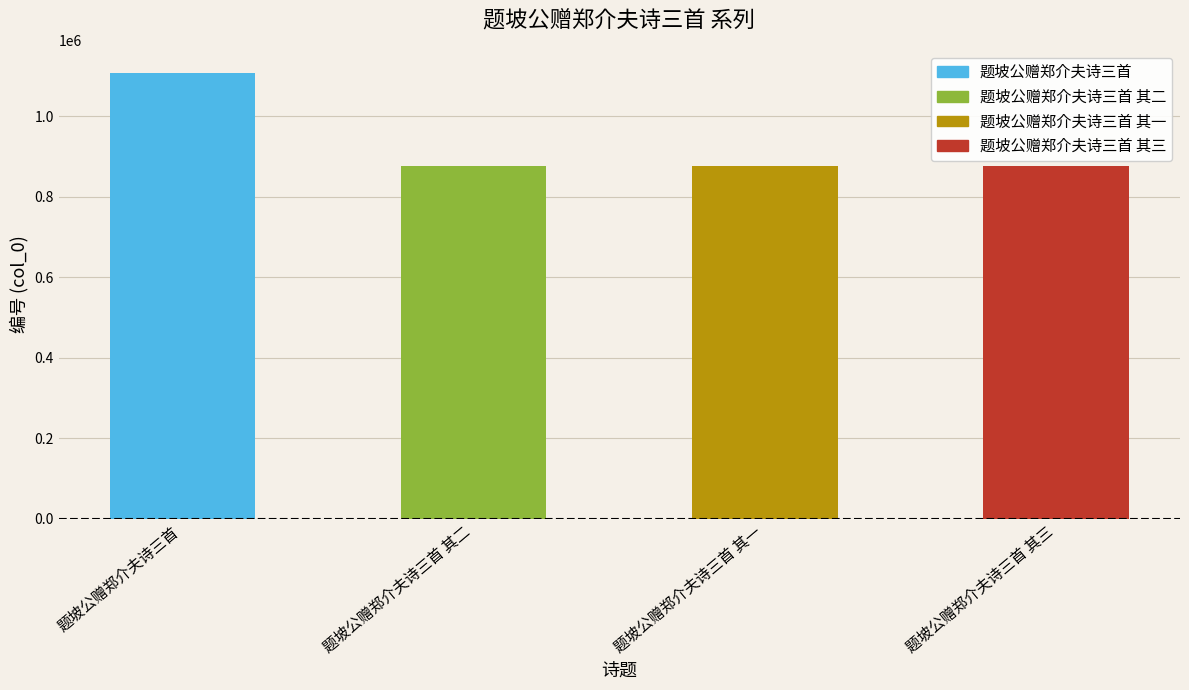

Rank the categories by value from lowest to highest.

题坡公赠郑介夫诗三首 其三, 题坡公赠郑介夫诗三首 其二, 题坡公赠郑介夫诗三首 其一, 题坡公赠郑介夫诗三首